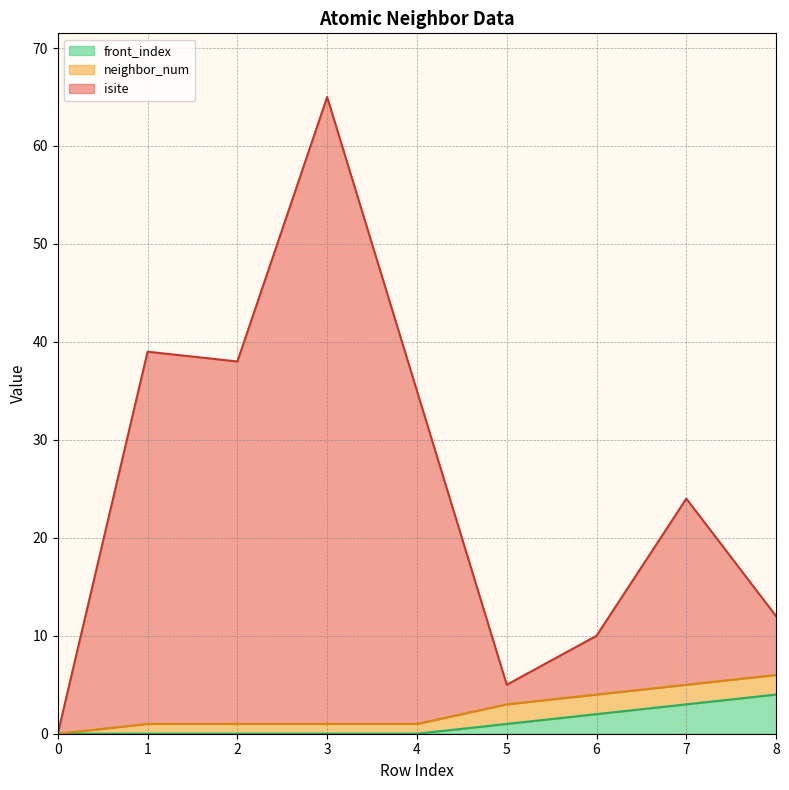

What are all the series names shown in the legend?

front_index, neighbor_num, isite